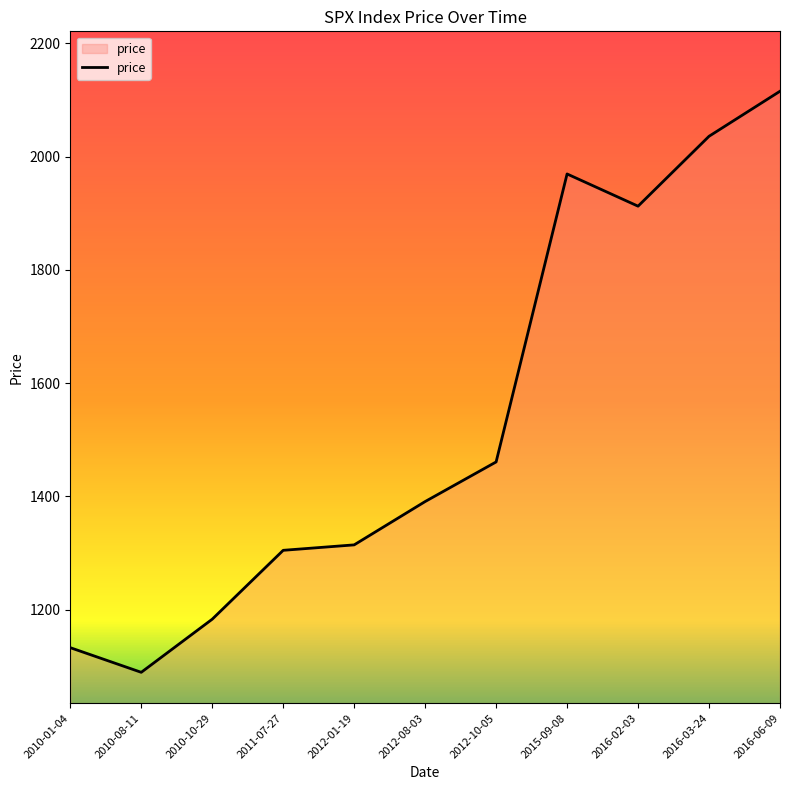

Reading left to right, what are all the values shown in this chart?

1133.0	1089.5	1183.3	1304.9	1314.5	1391.0	1460.9	1969.4	1912.5	2035.9	2115.5